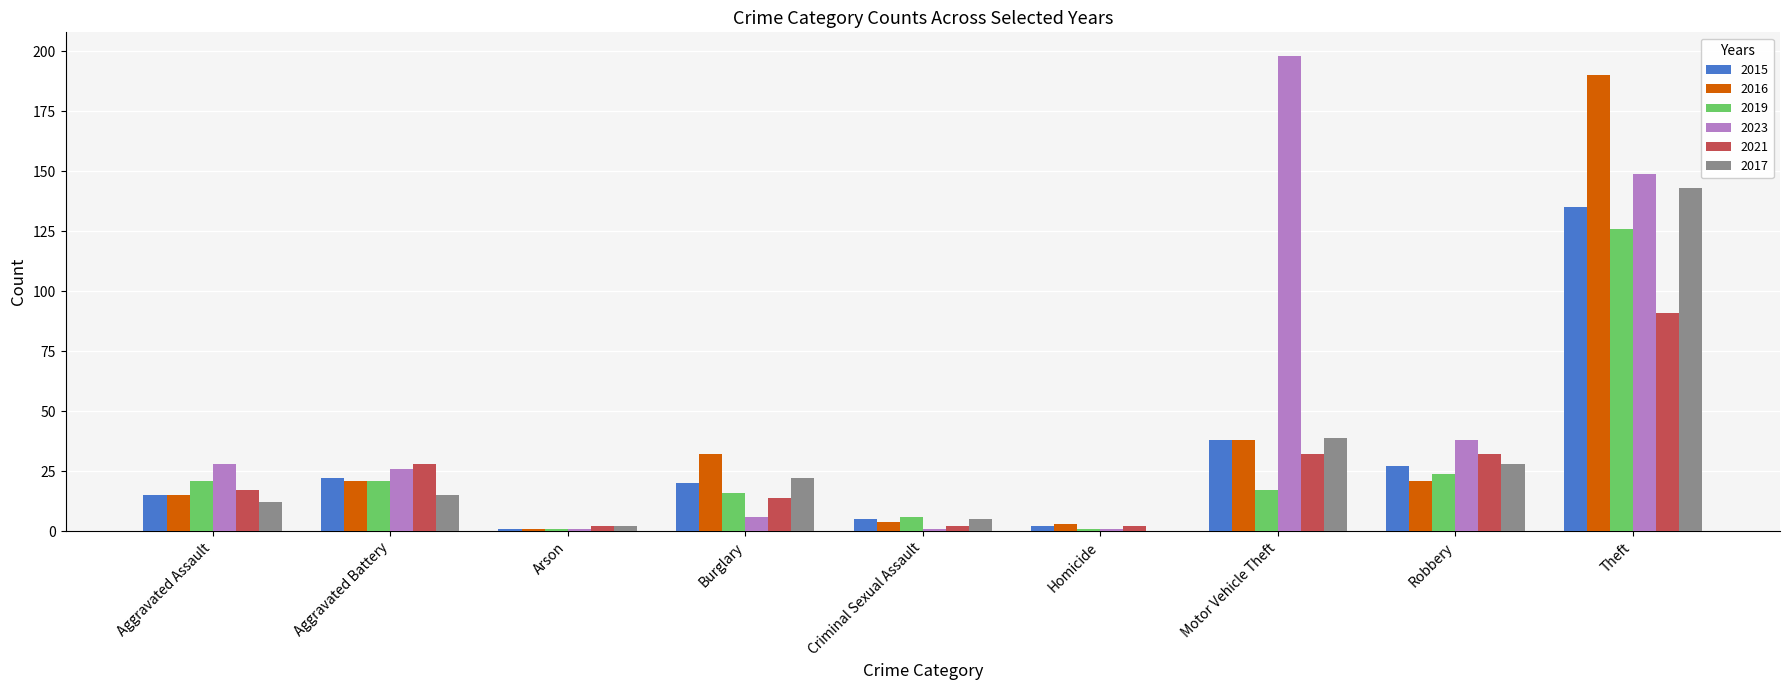

Where is 2015 nearest to the value 68?

Motor Vehicle Theft